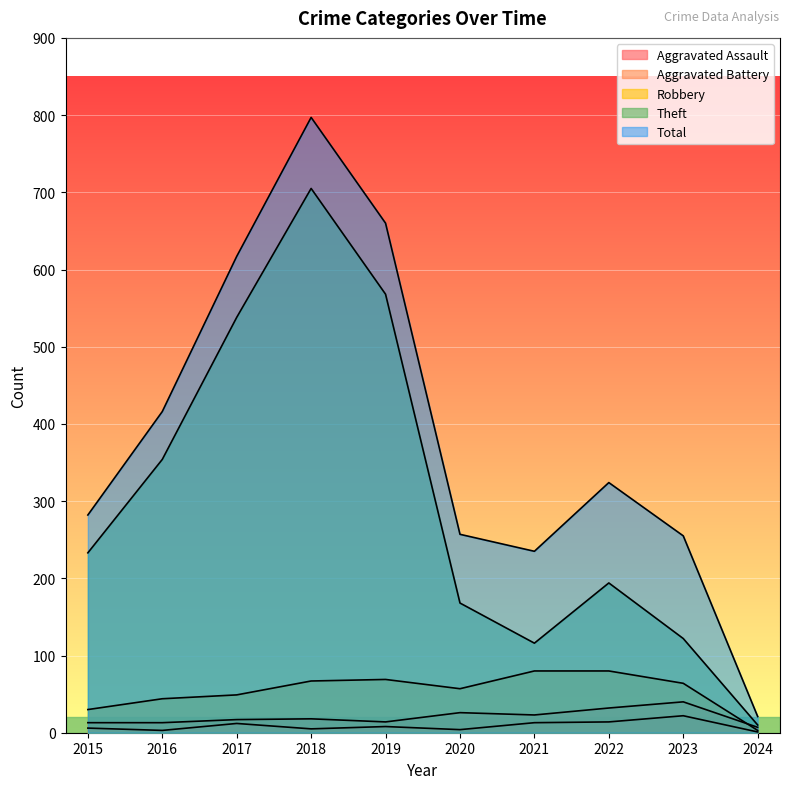

Which category has the highest value in the Robbery series?

2021